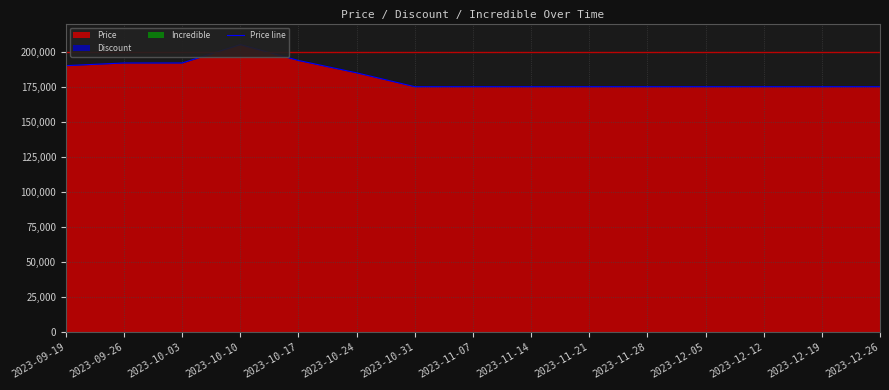

List the labels in order of value, largest first.

2023-10-10, 2023-10-17, 2023-09-26, 2023-10-03, 2023-09-19, 2023-10-24, 2023-10-31, 2023-11-07, 2023-11-14, 2023-11-21, 2023-11-28, 2023-12-05, 2023-12-12, 2023-12-19, 2023-12-26